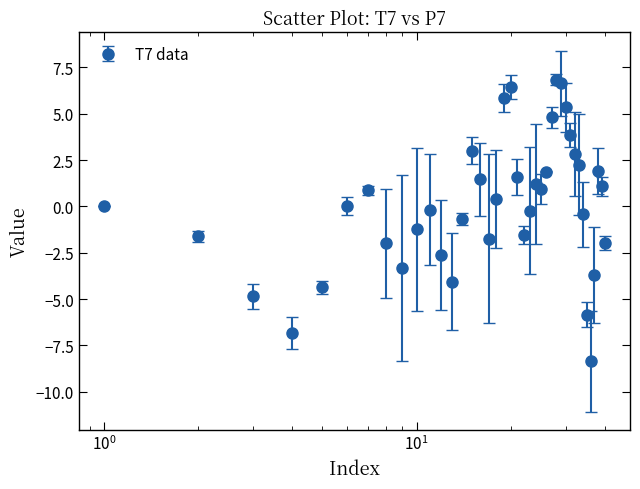

What is the value of the 32nd point from the left?

2.8